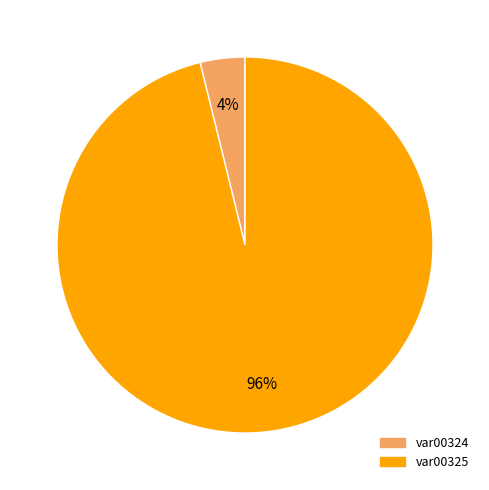

To the nearest percent, what percentage of the pie is var00325?

96%